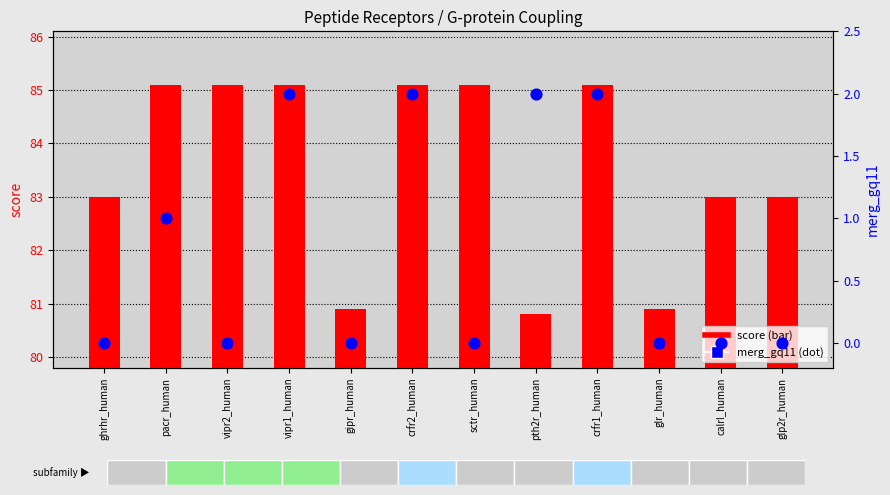

What is the total value across all series at gipr_human?

80.9